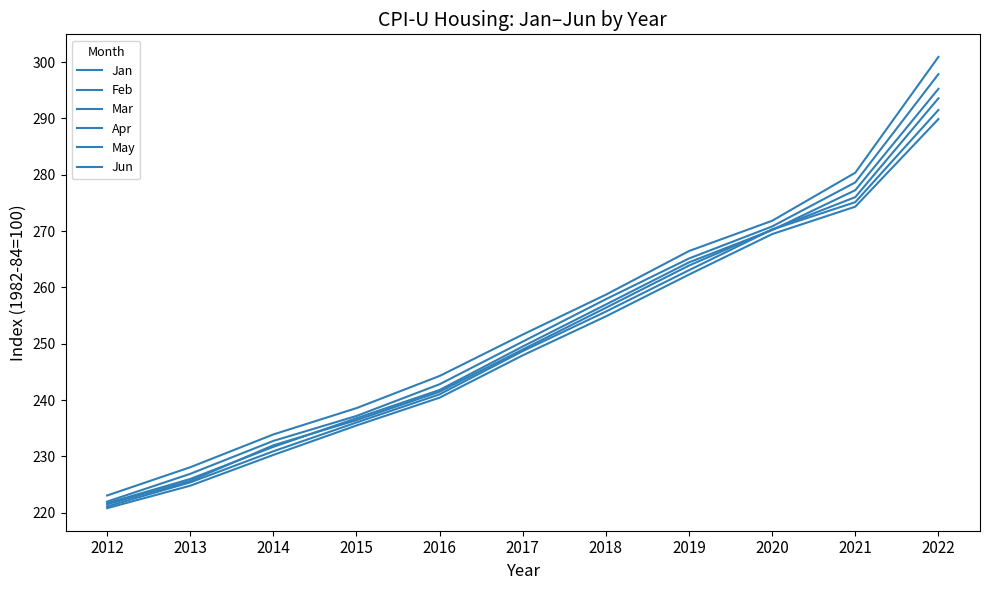

How many distinct data groups are displayed?

6